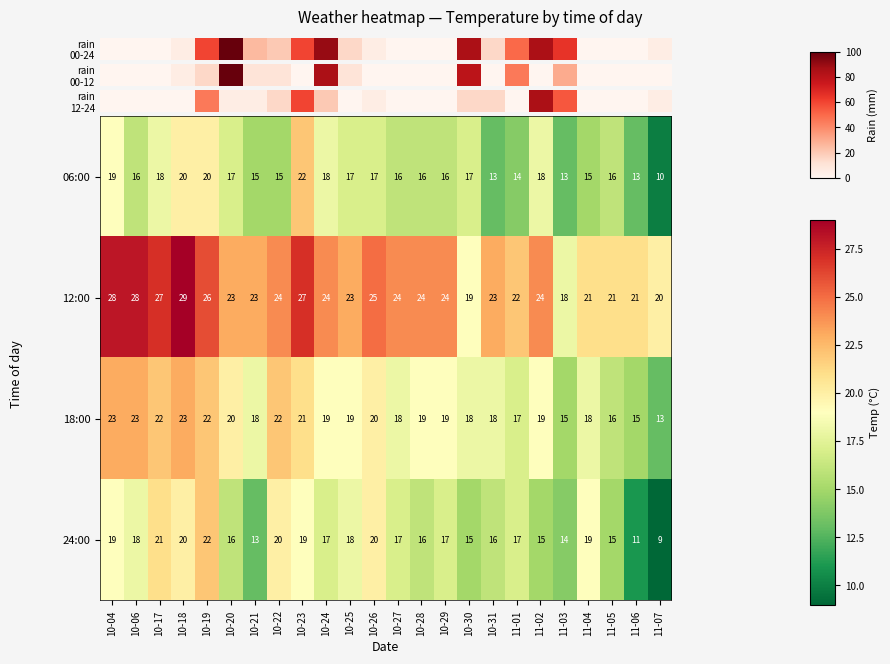

The 06:00 series shows 26 at 10-20. True or false?

False